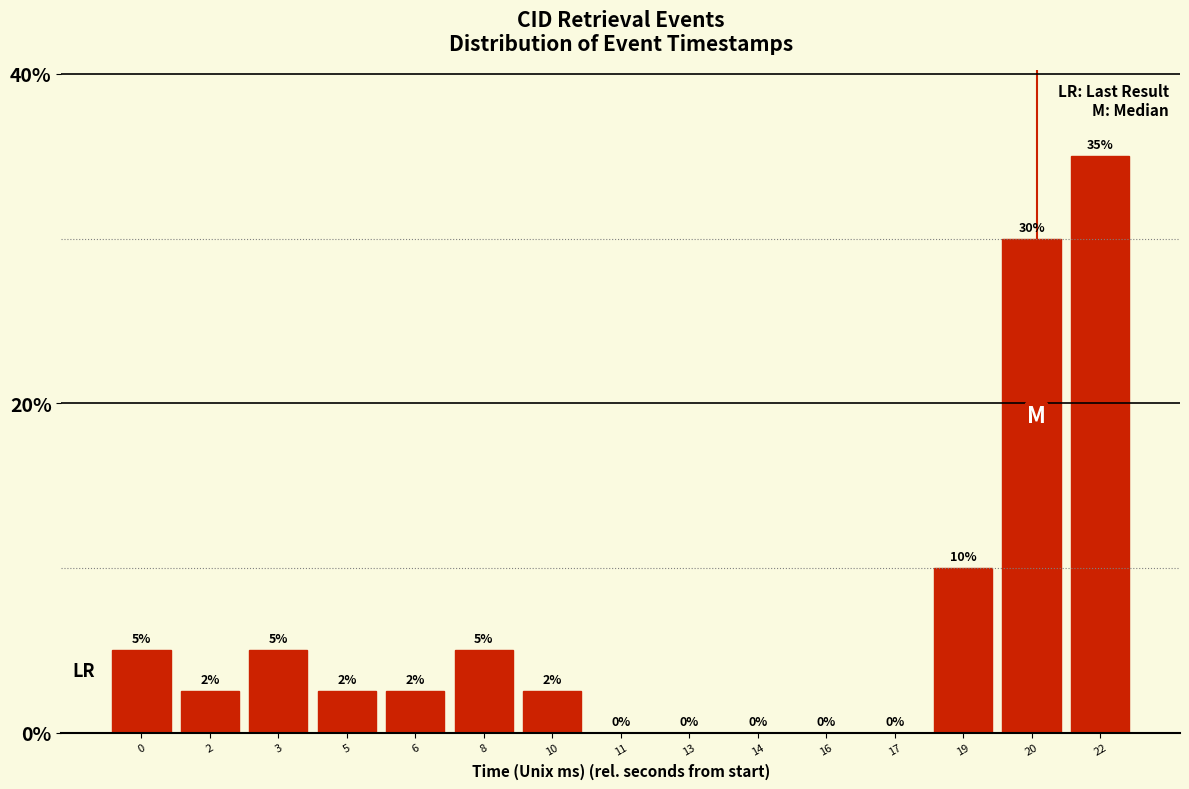

At which category does the chart reach its peak across all series?

22